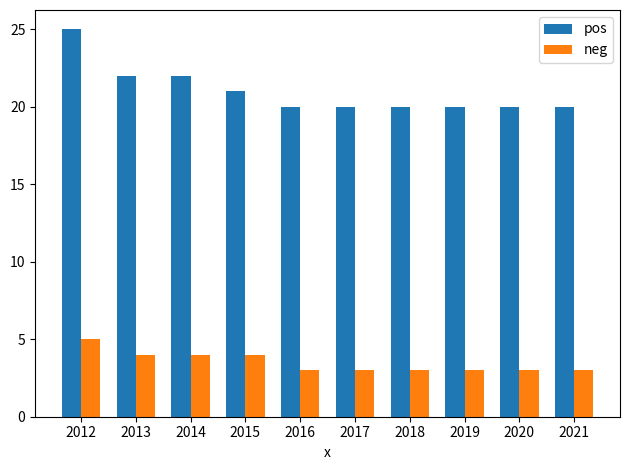

True or false: neg has a value of 5 at 2016.

False